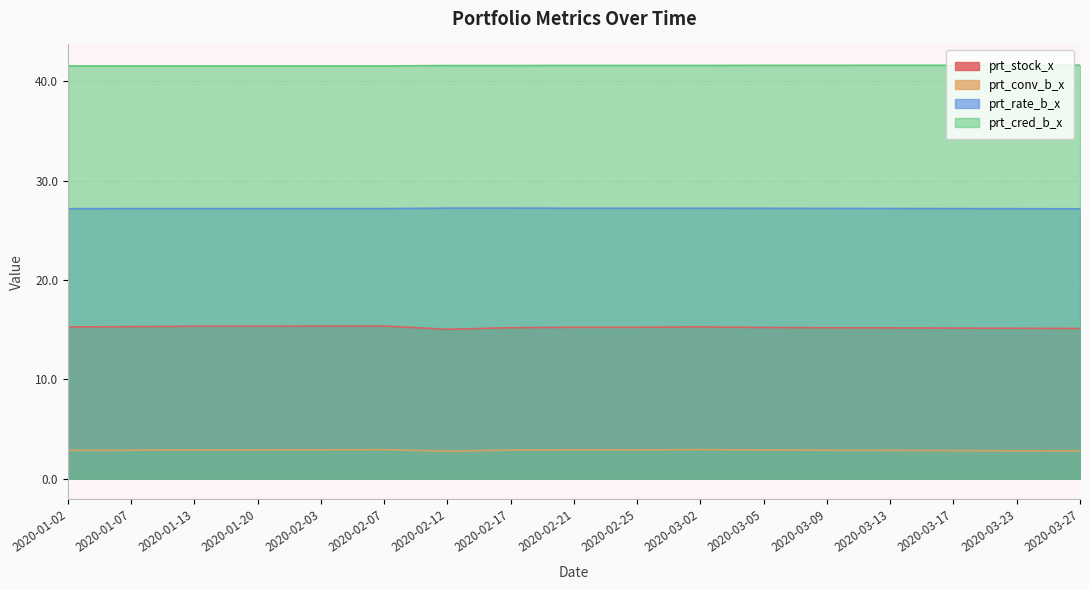

What position from the left is 2020-01-20?

4